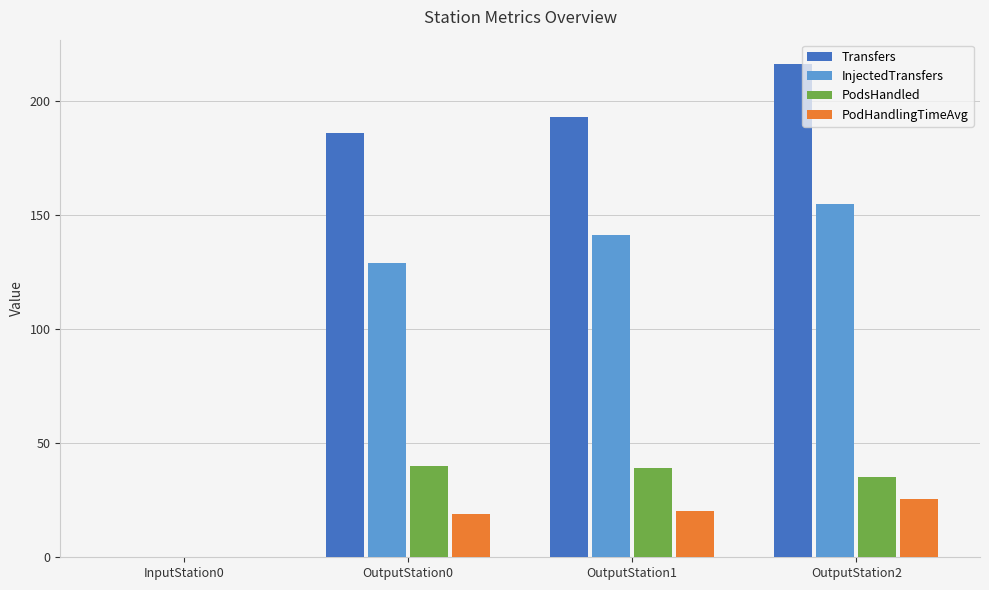

What is the total value across all series at OutputStation2?

431.4